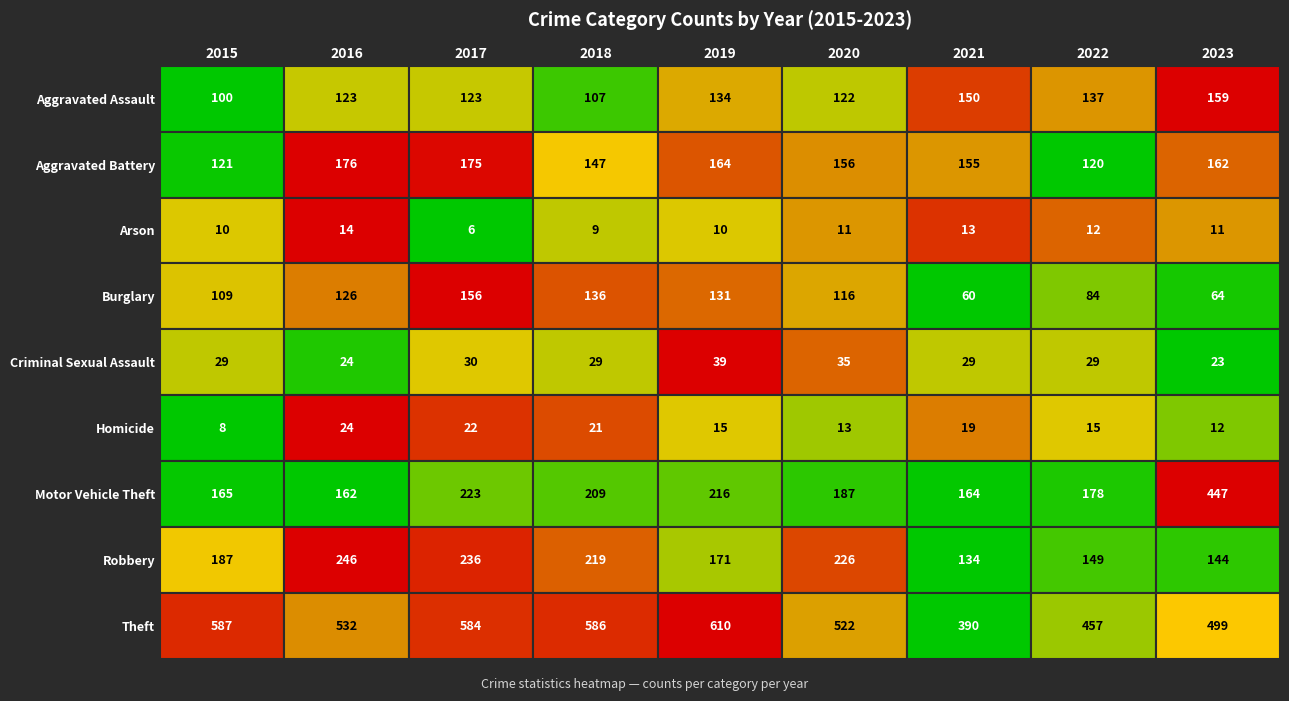

Read the Criminal Sexual Assault value at 2015.

29